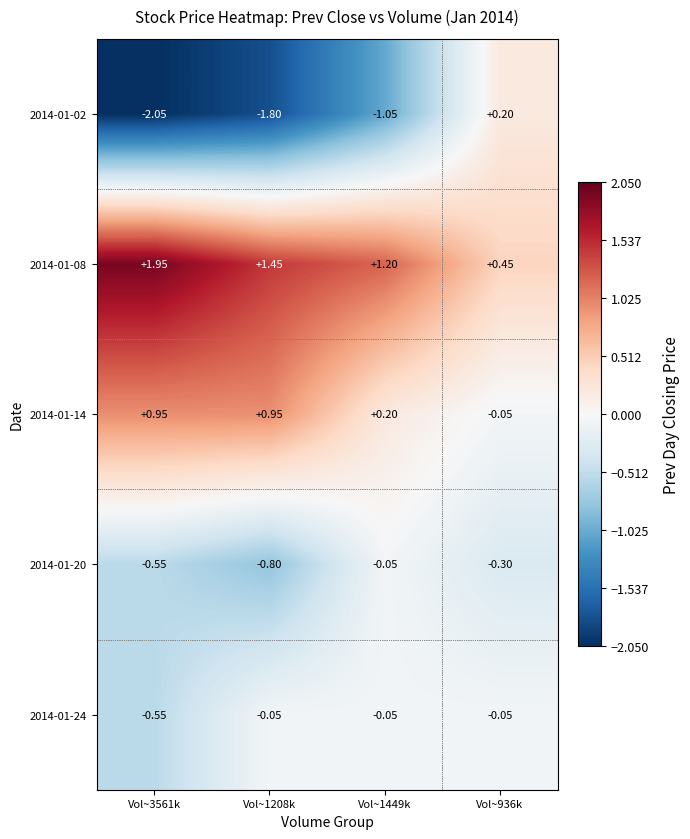

Which series has the widest spread of values?

2014-01-02